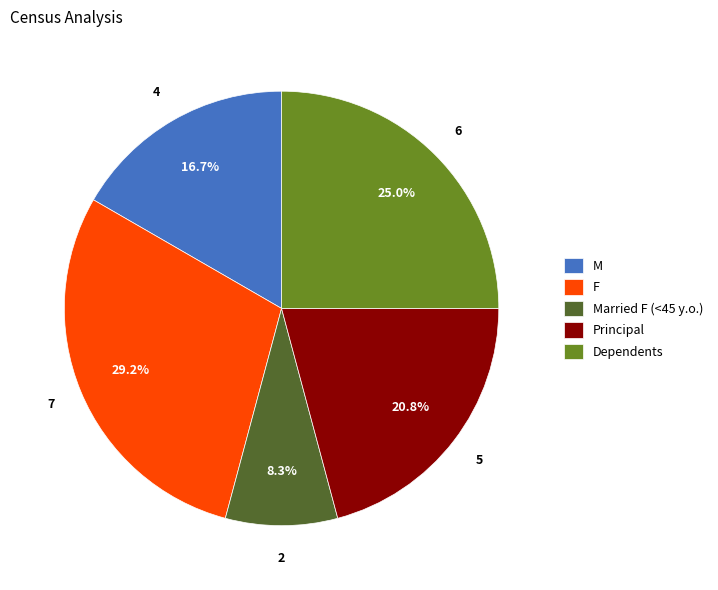

Does any single category account for the majority?

No